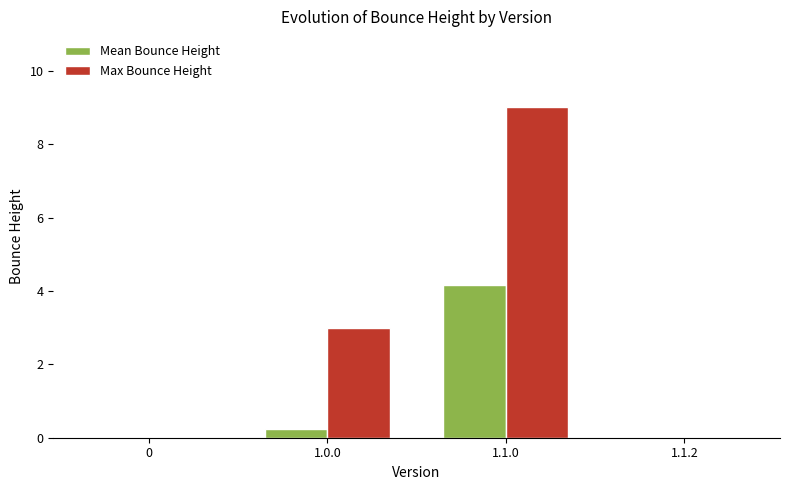

Which series has the widest spread of values?

Max Bounce Height